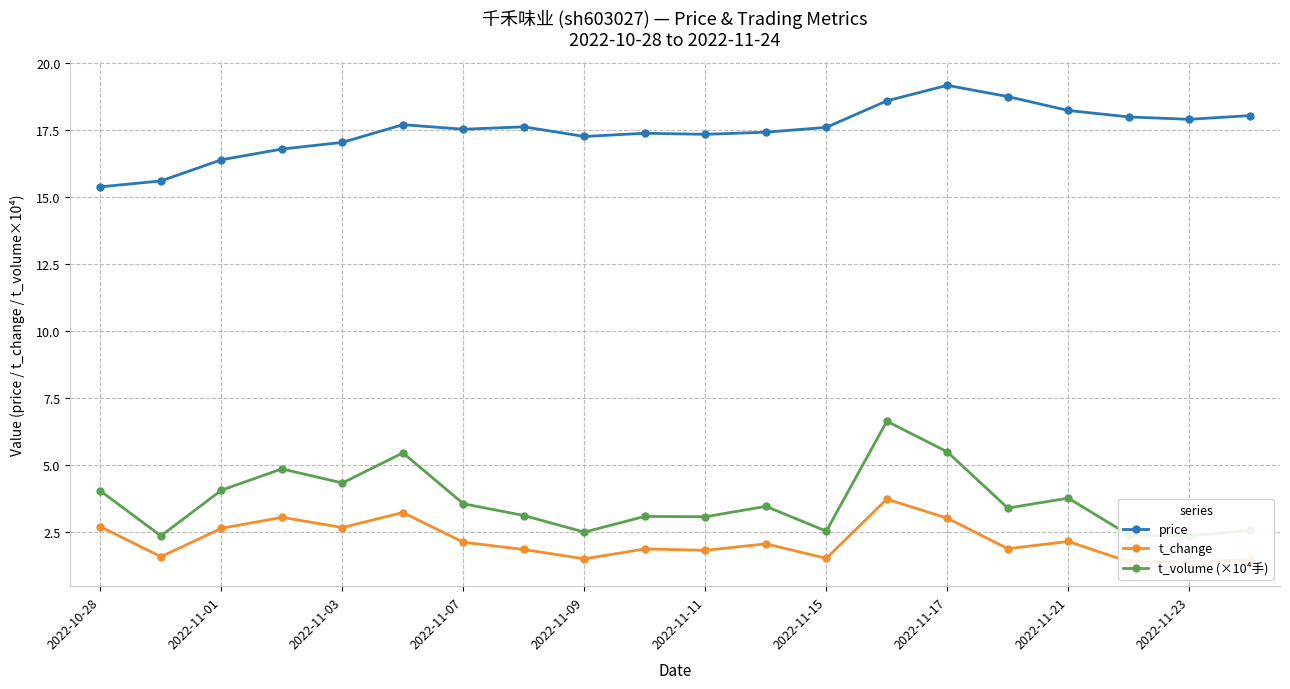

At which label does price reach its peak?

2022-11-17